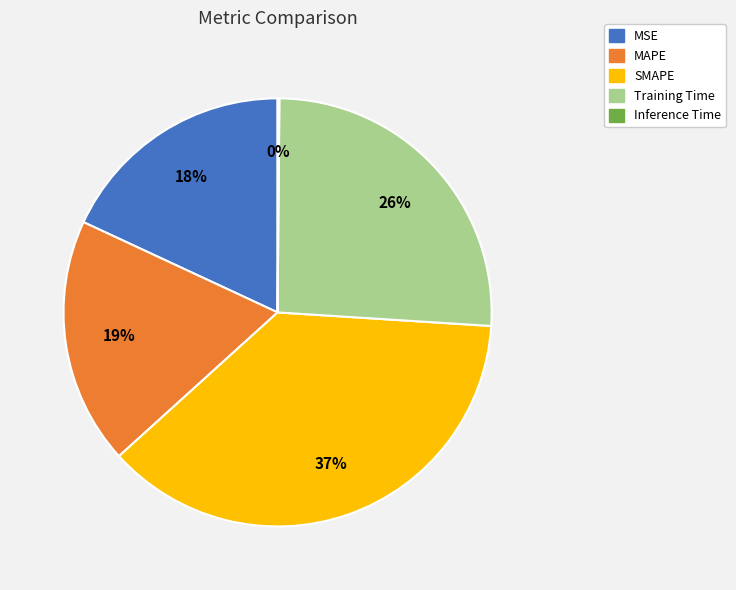

Is there any slice that represents more than half of the pie?

No